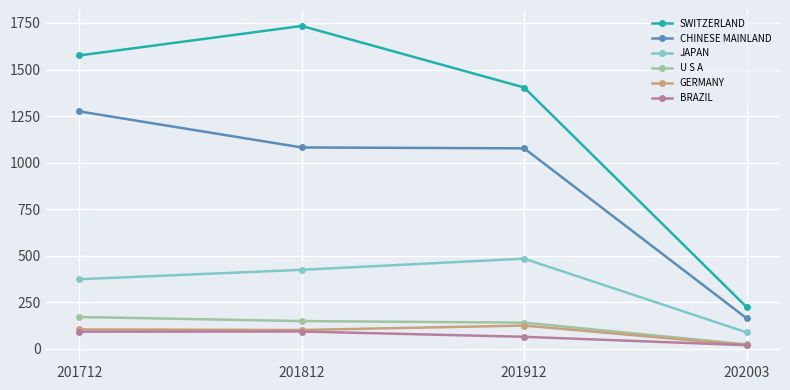

How many data points in U S A are less than 149?

2